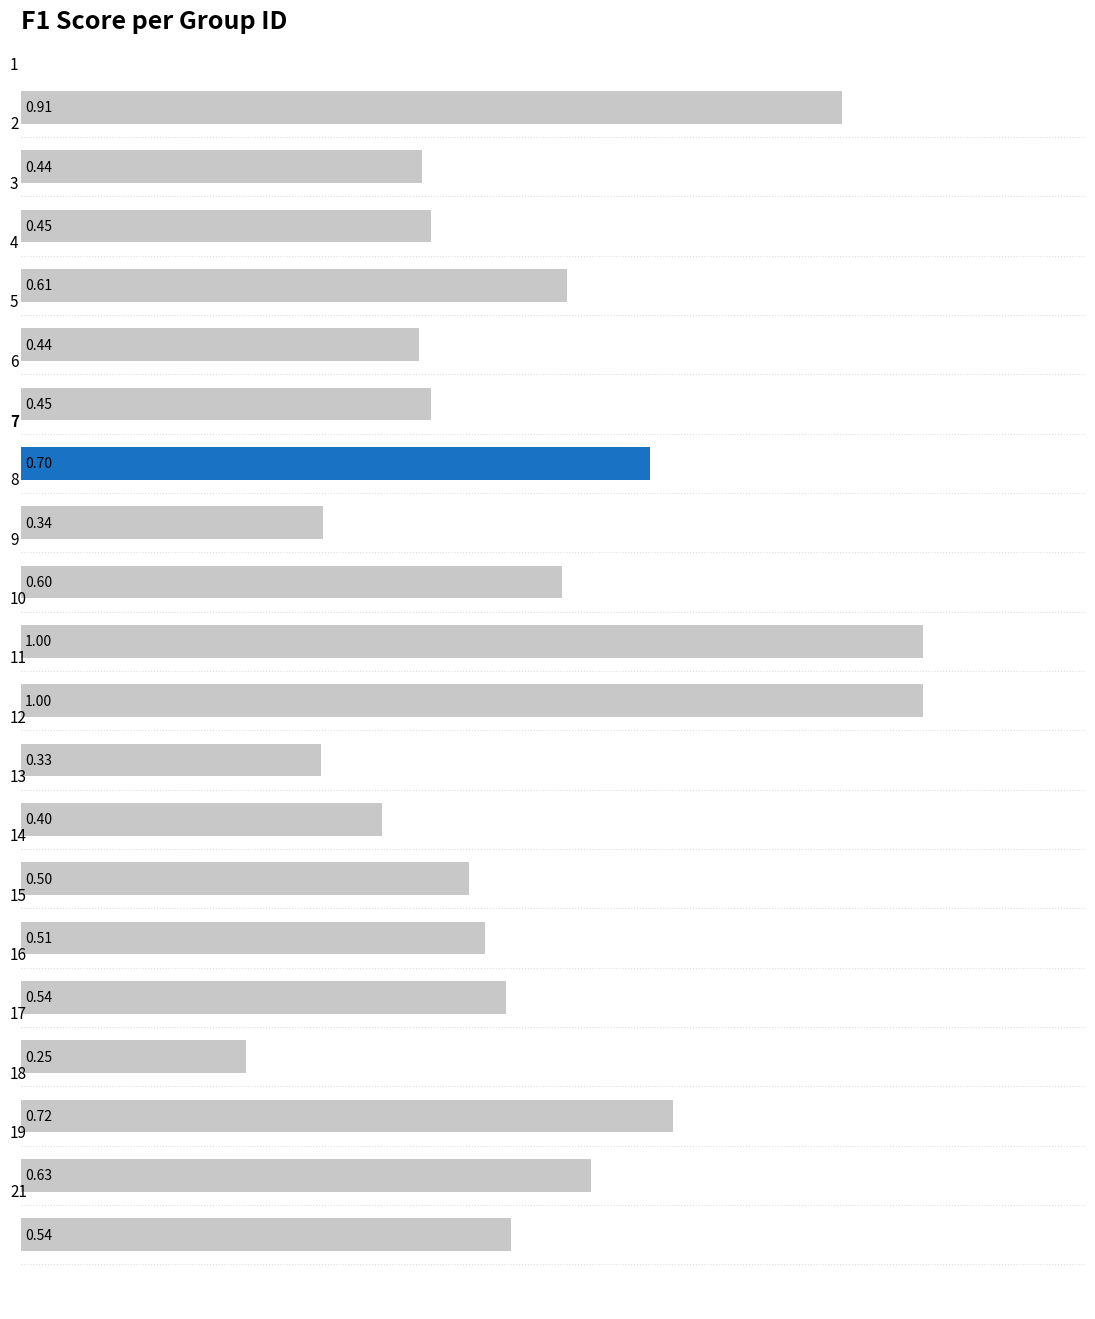

What is the sum of all values?

11.4